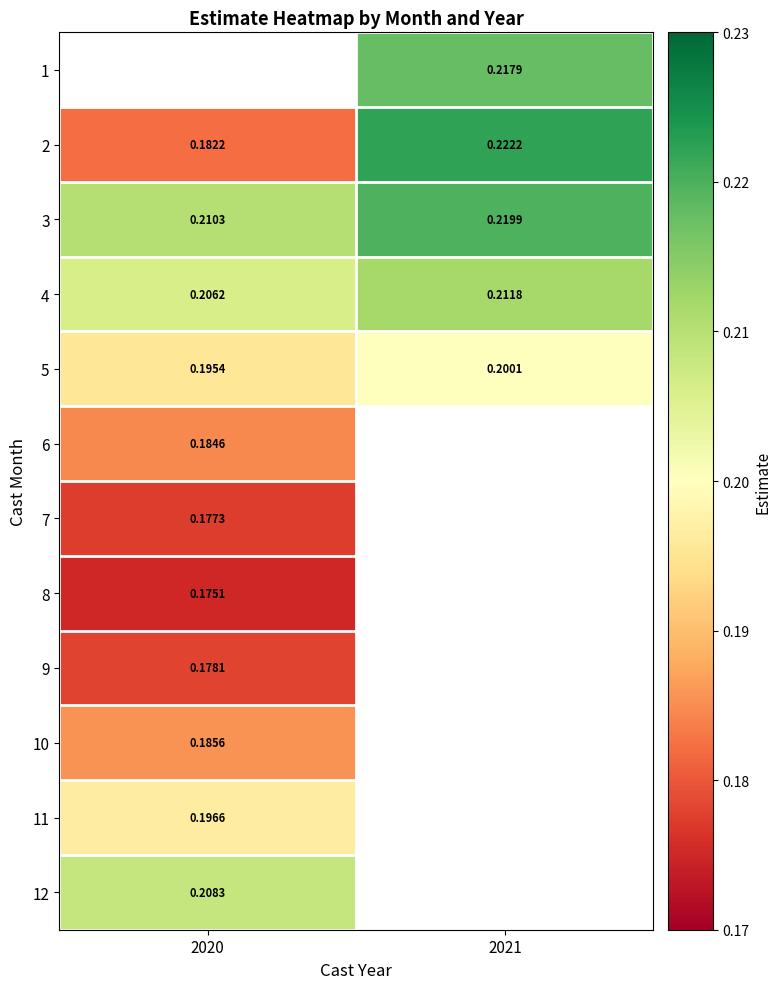

Is it true that 11 equals 0.3 at 2020?

False